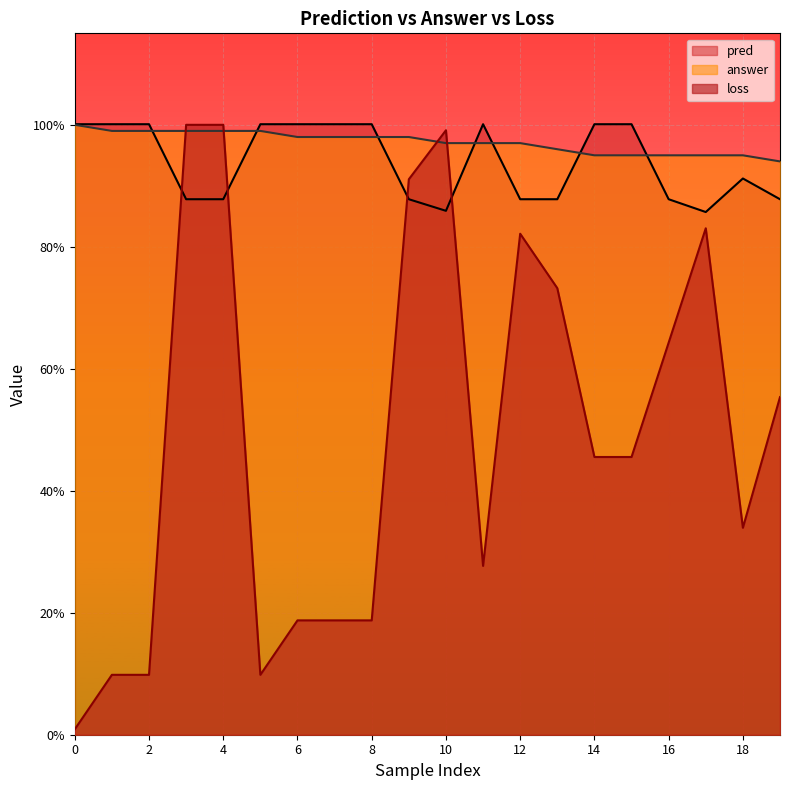

How many data points in answer are above 98?

6